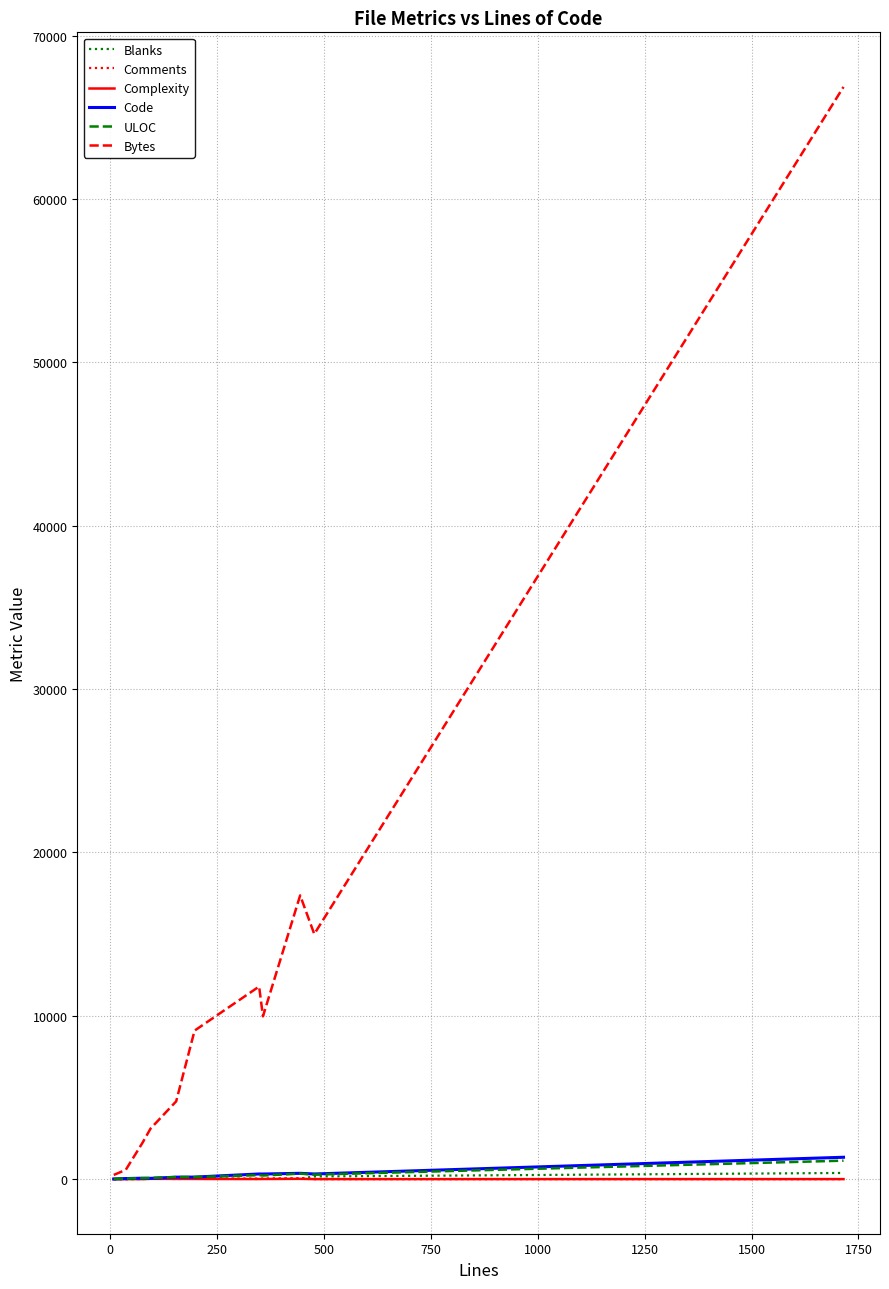

Count the number of categories in the chart.

11